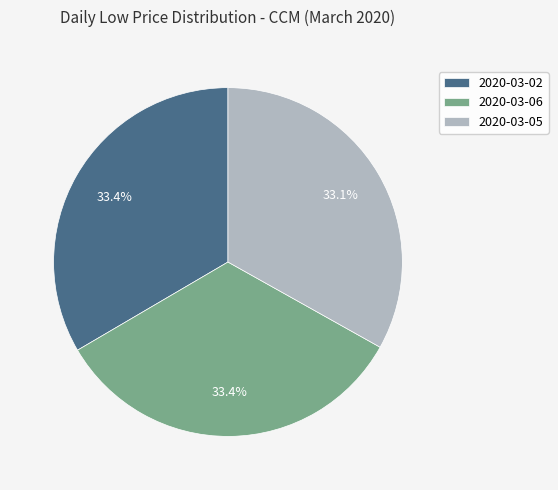

The 2020-03-06 slice represents 1% of the pie. True or false?

False